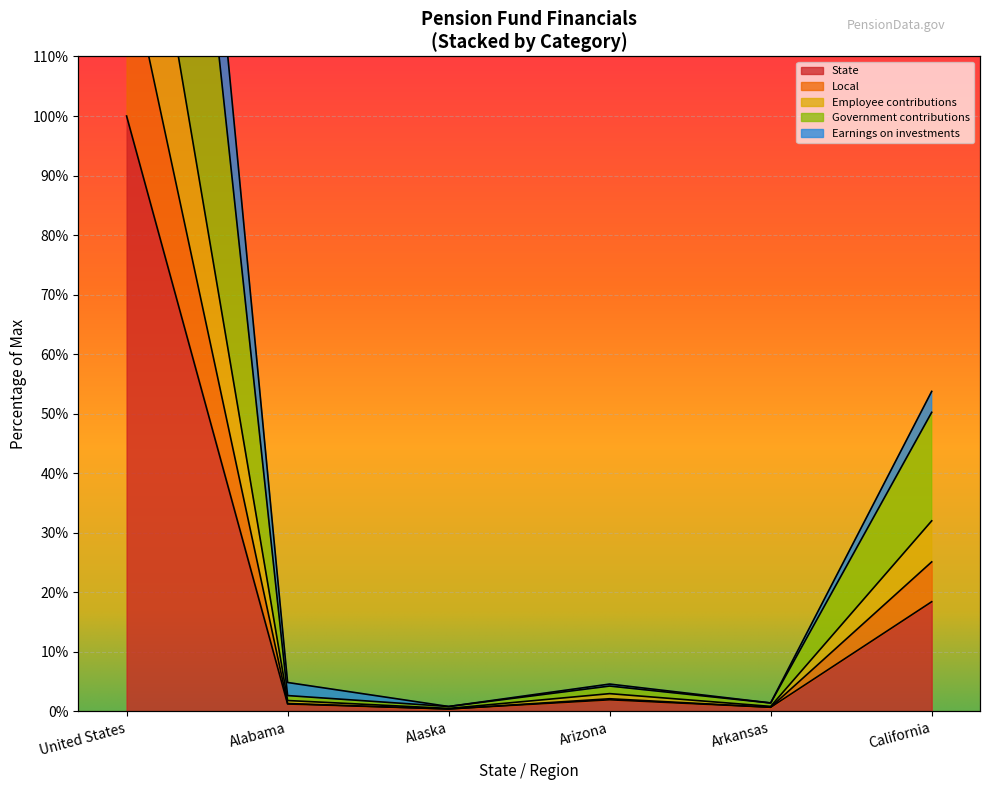

Which series changed the most between Alabama and Arizona?

Government contributions